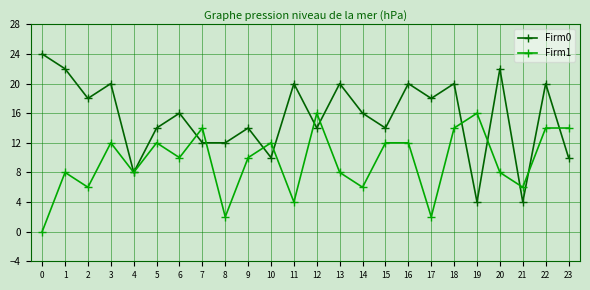

Does the chart have visible grid lines?

Yes